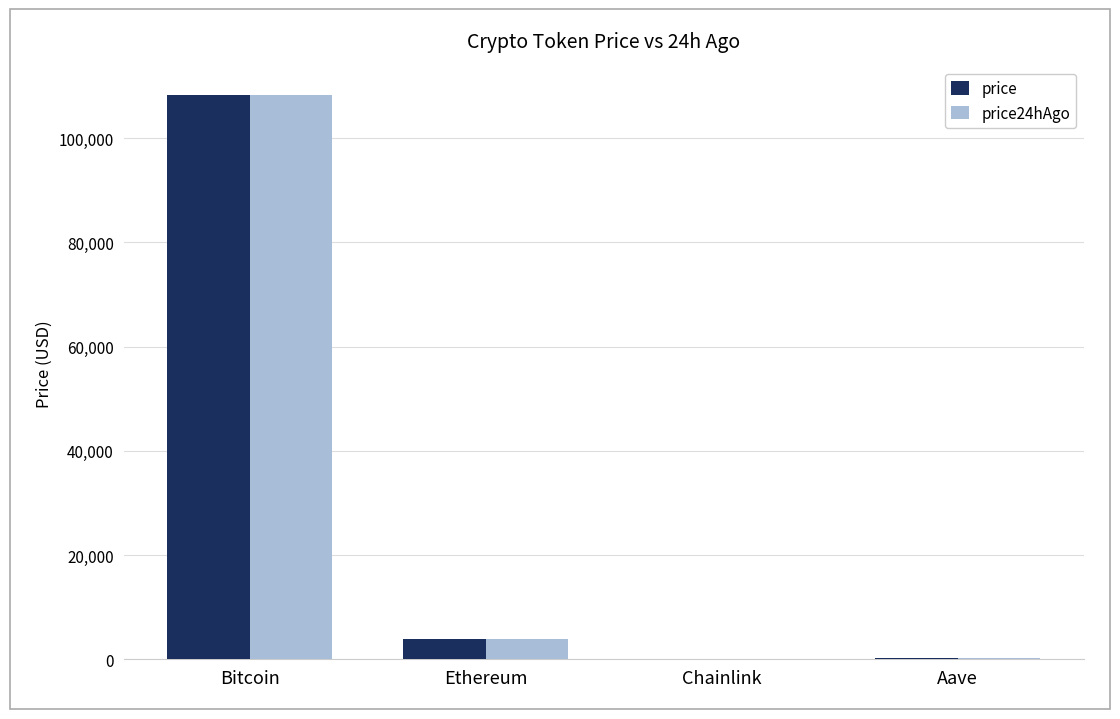

Are the bars grouped side by side (vs. stacked)?

Yes